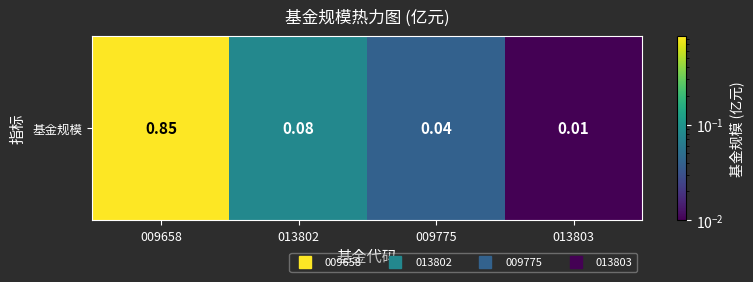

How many distinct data groups are displayed?

1